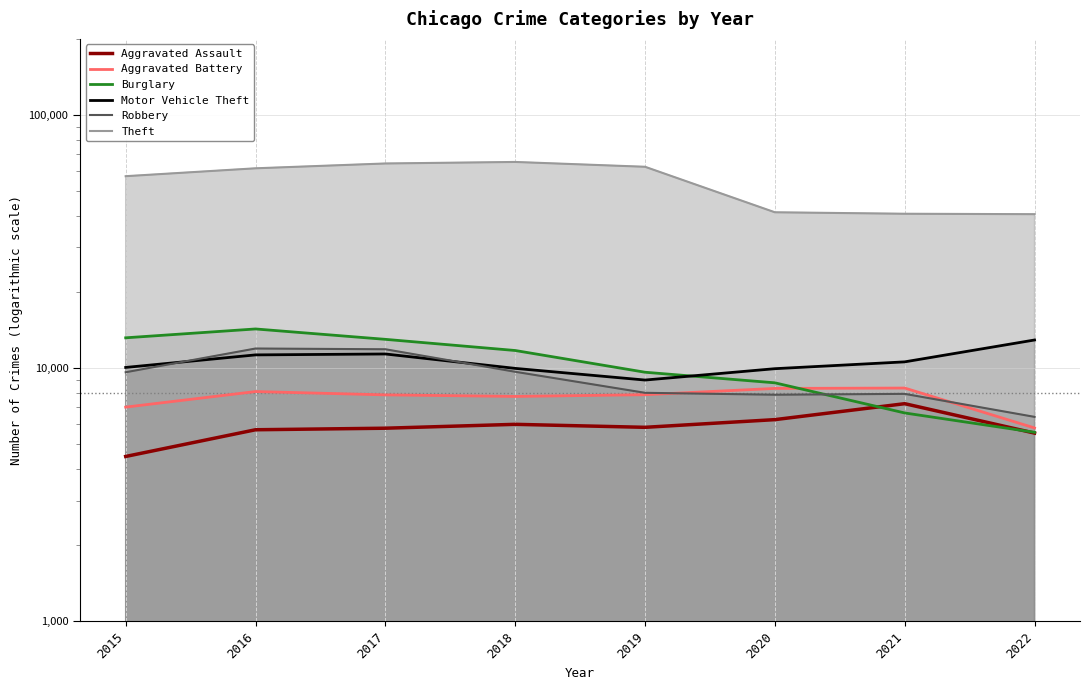

What is the difference between the maximum and second lowest values in the Aggravated Assault series?

1700